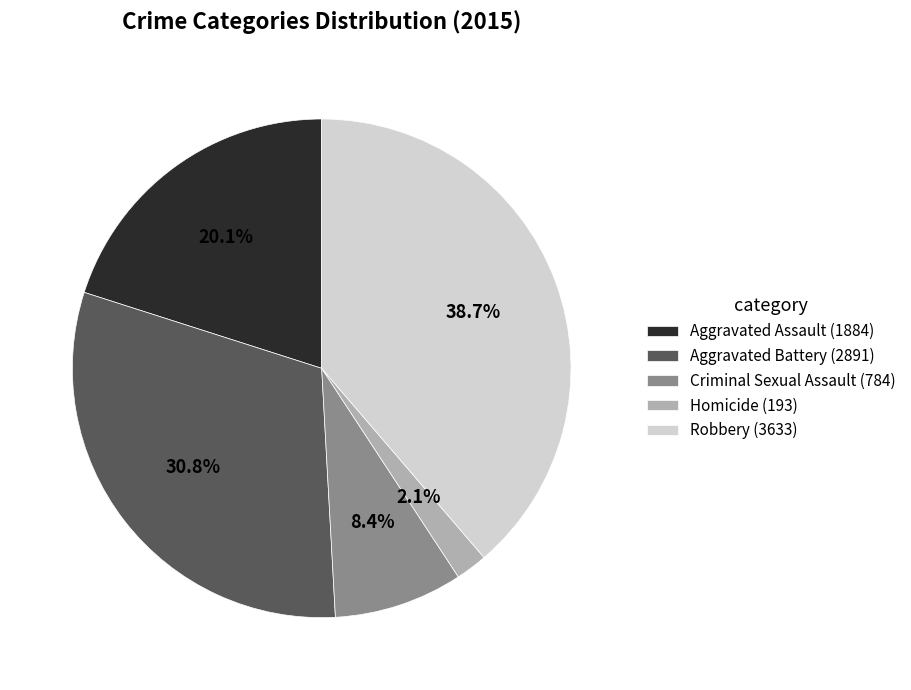

To the nearest percent, what is the difference between the largest and smallest slice percentages?

37%